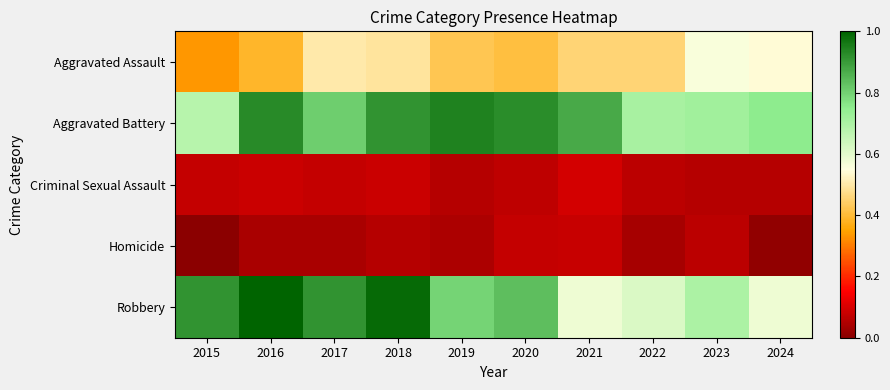

What is the total value across all series at 2021?

2.1